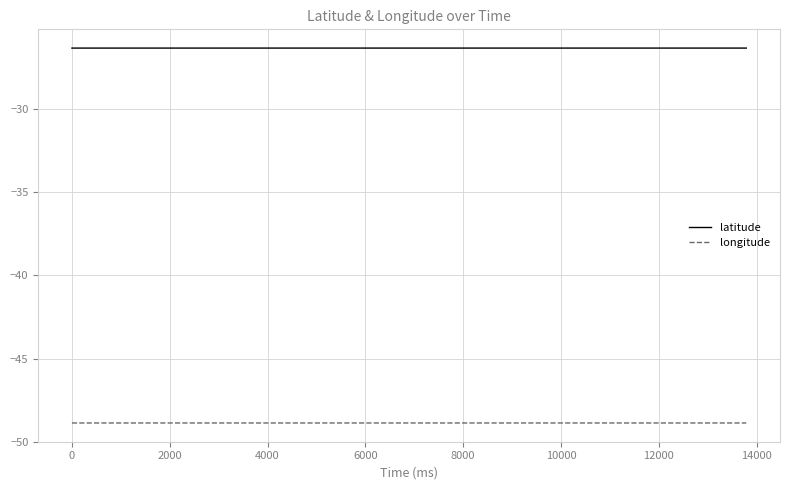

Rank the series by their average value, from lowest to highest.

longitude, latitude